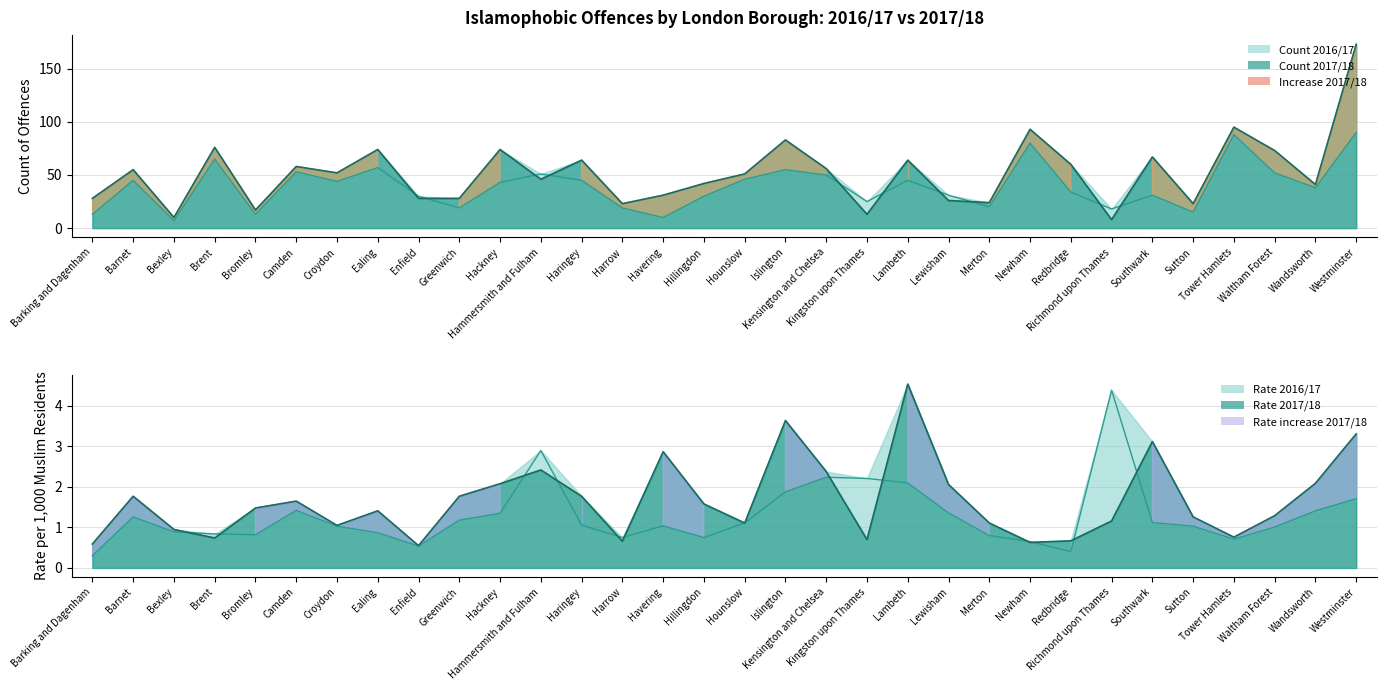

Rank the categories by Count 2016/17 value from highest to lowest.

Westminster, Tower Hamlets, Newham, Brent, Ealing, Islington, Camden, Waltham Forest, Hammersmith and Fulham, Kensington and Chelsea, Hounslow, Barnet, Haringey, Lambeth, Croydon, Hackney, Wandsworth, Redbridge, Lewisham, Southwark, Enfield, Hillingdon, Kingston upon Thames, Merton, Greenwich, Harrow, Richmond upon Thames, Sutton, Barking and Dagenham, Bromley, Havering, Bexley